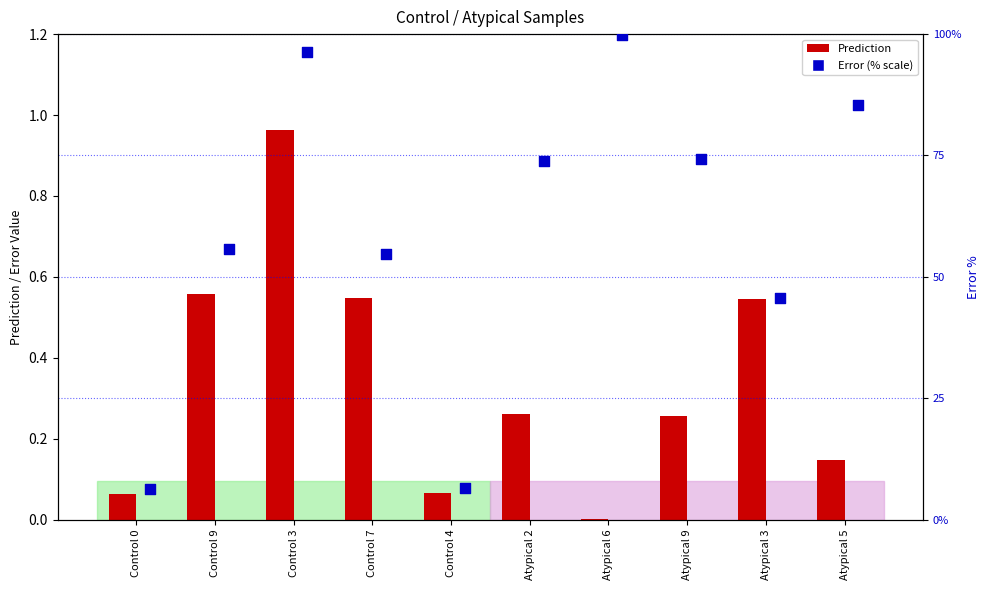

Which series reaches the minimum Y coordinate?

Prediction